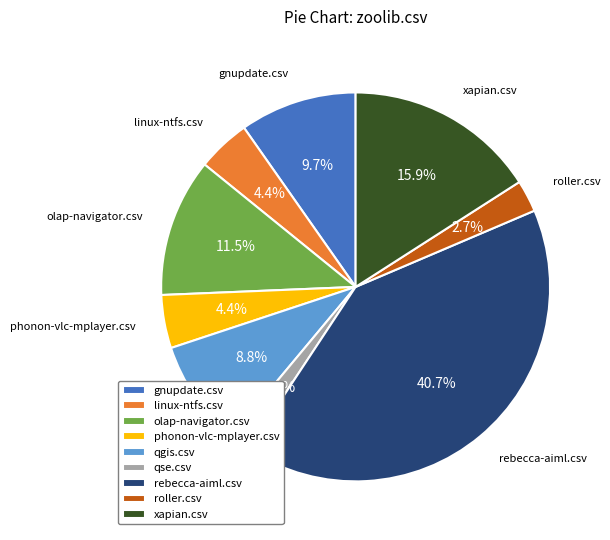

How much of the chart is everything except roller.csv?

97.3%